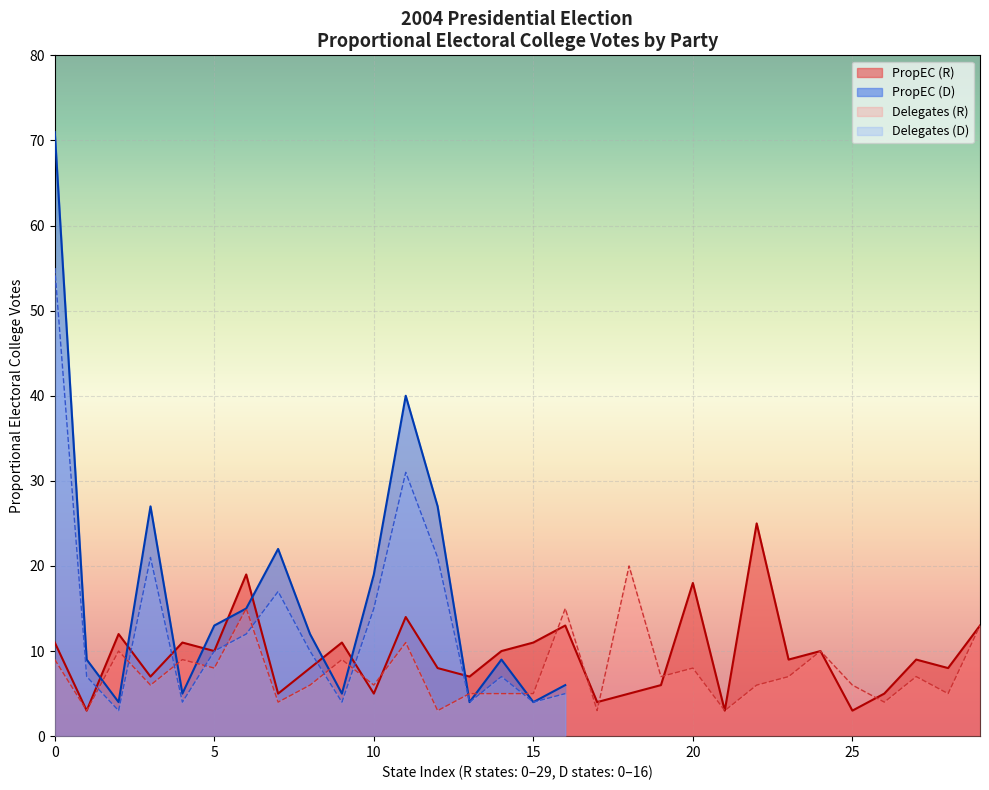

The value of PropEC (D) at 15 is 4. True or false?

True